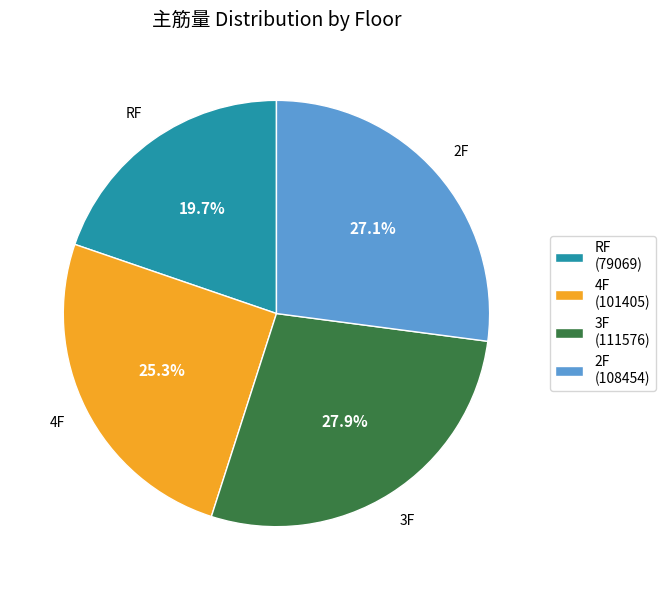

To the nearest percent, what portion does RF represent?

20%